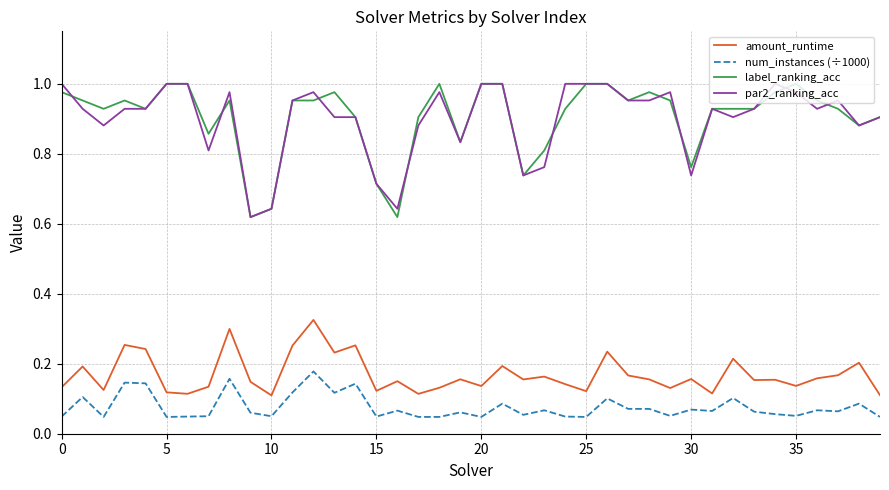

True or false: par2_ranking_acc and num_instances (÷1000) cross at least once.

False